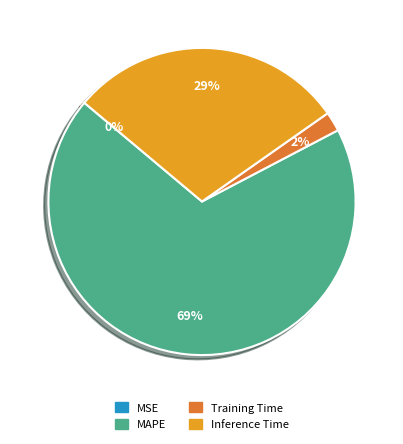

What percentage is the Training Time slice, to the nearest percent?

2%